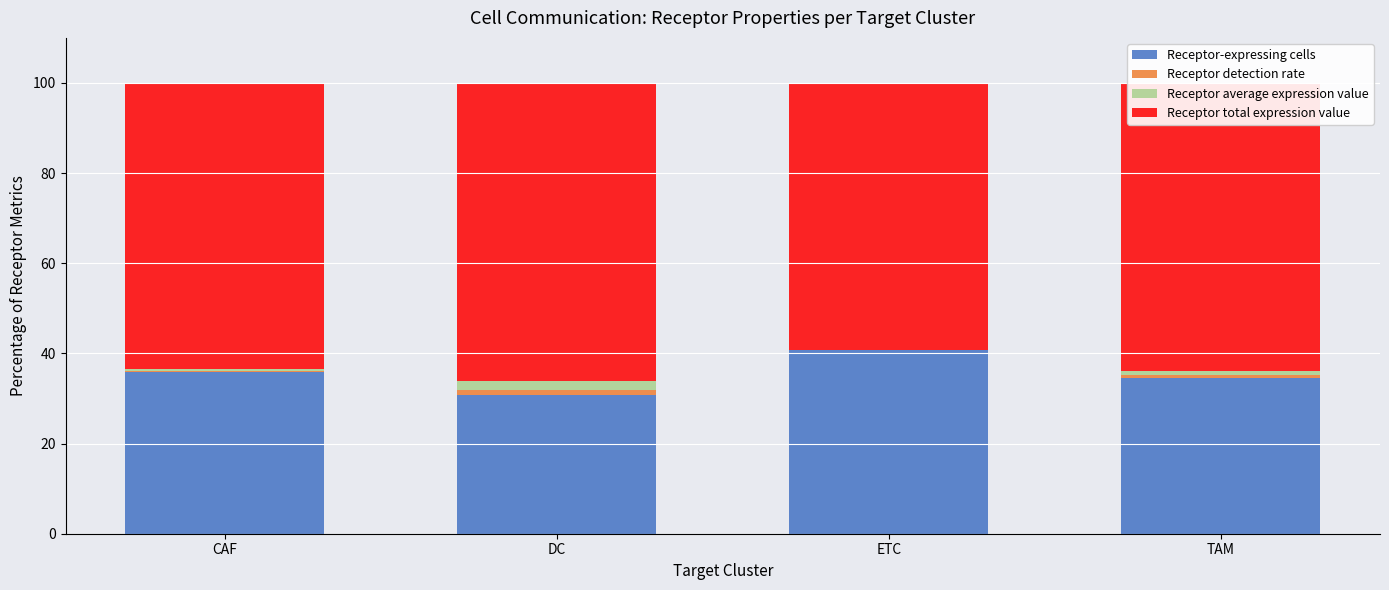

The Receptor-expressing cells series shows 30.9 at DC. True or false?

True